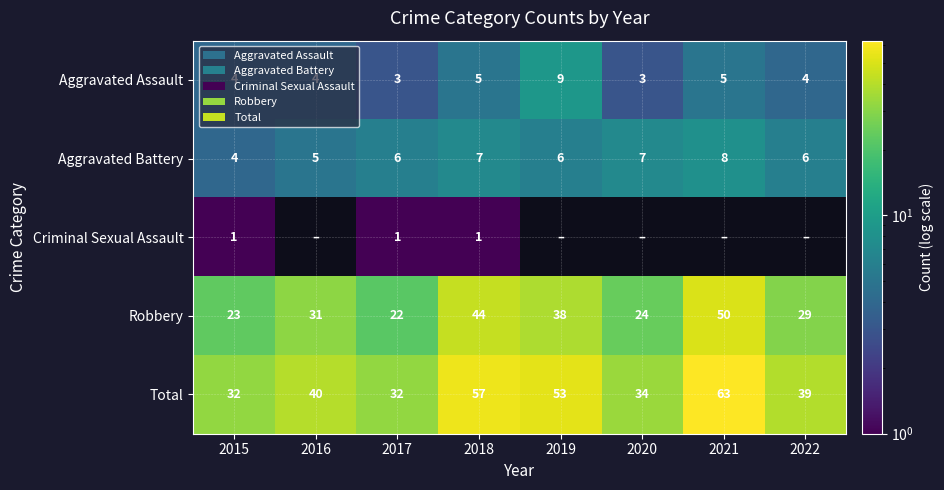

The Aggravated Assault series shows 3 at 2017. True or false?

True